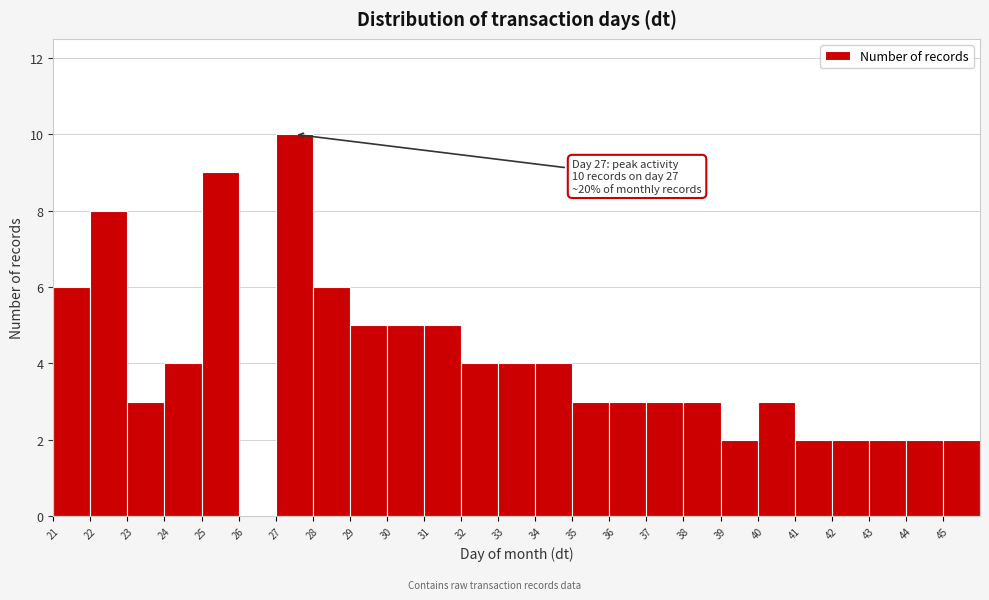

Which range on the x-axis has the tallest bar?

27 to 28